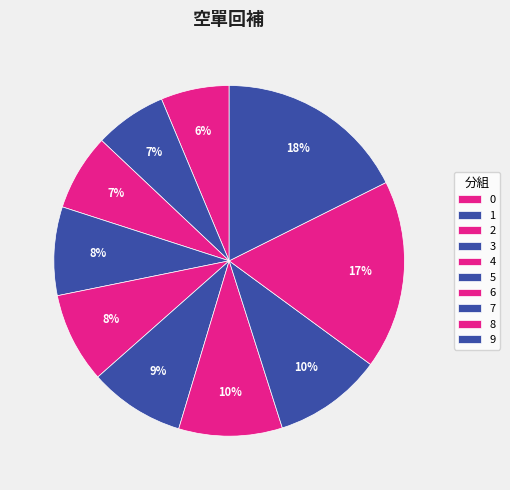

True or false: 3 accounts for 22% of the total.

False